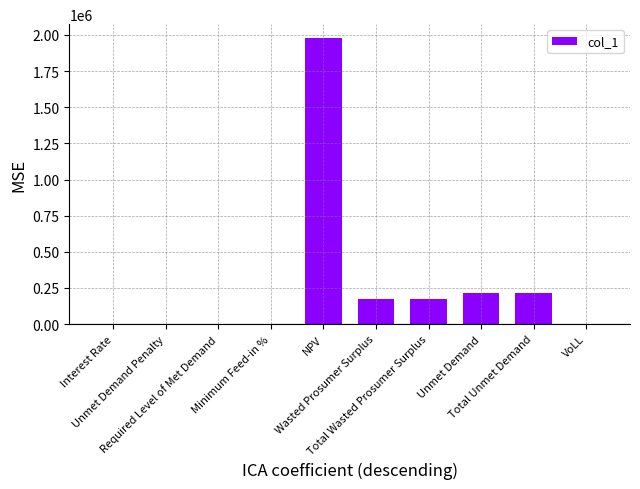

Where does the data first go above 173398?

NPV